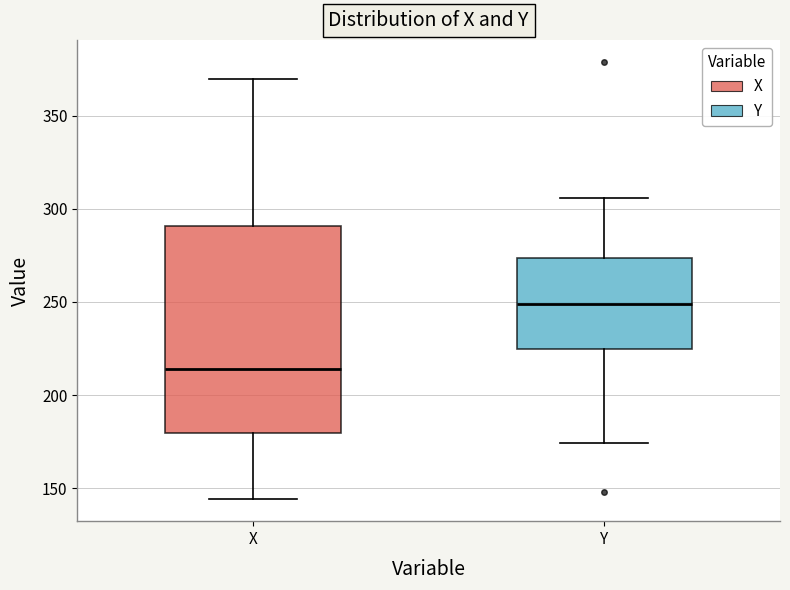

Where does the lower whisker of the box for Y end on the y-axis? The values are not printed on the chart, so give them approximately, as read against the axis.

175